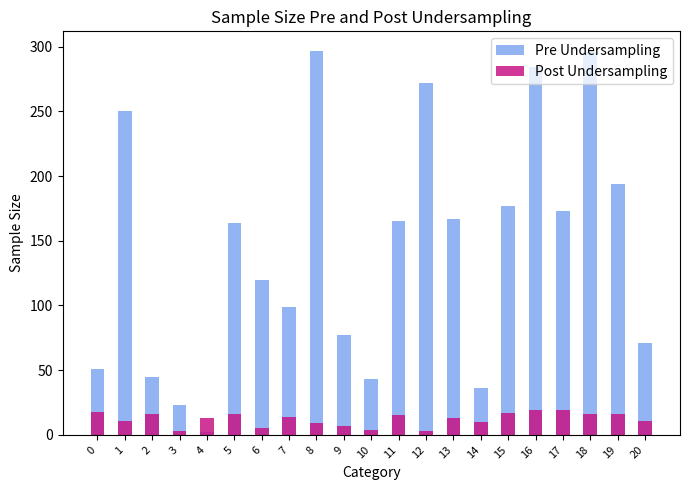

Rank the categories by Post Undersampling value from lowest to highest.

3, 12, 10, 6, 9, 8, 14, 1, 20, 4, 13, 7, 11, 2, 5, 18, 19, 15, 0, 16, 17